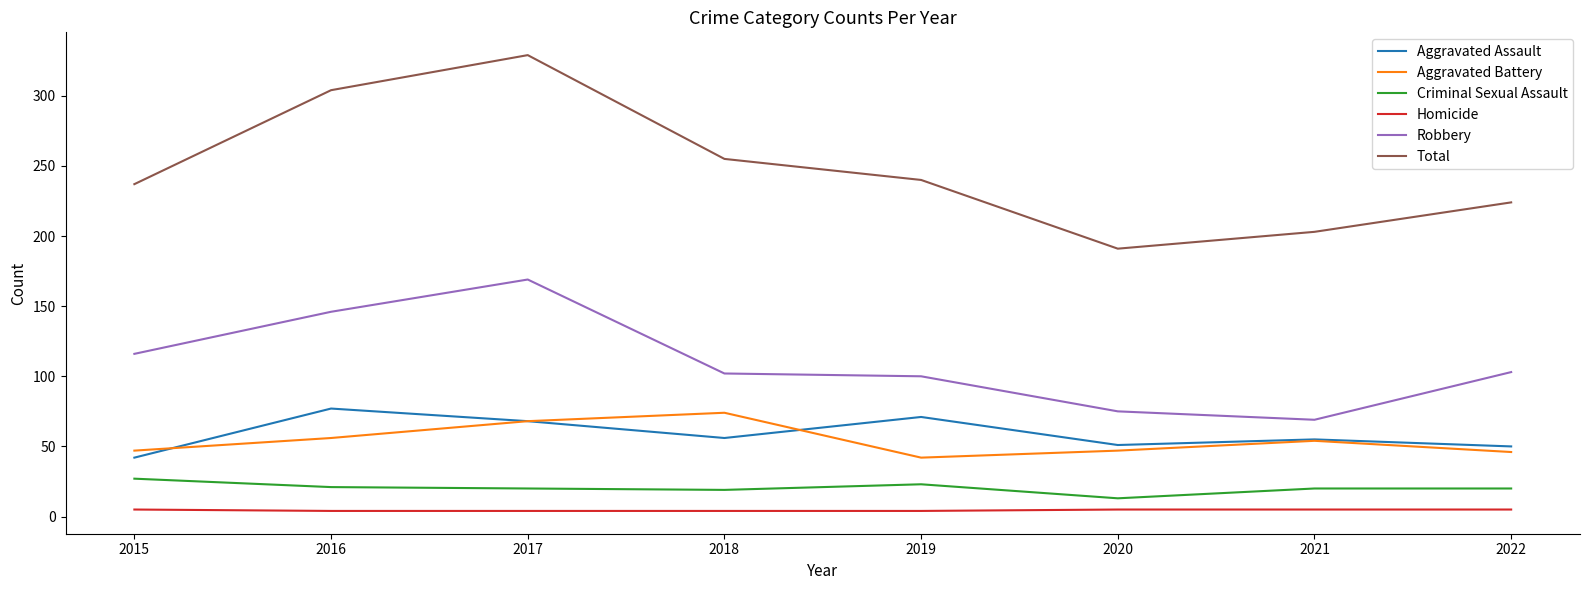

Rank the series at 2018 from highest to lowest value.

Total, Robbery, Aggravated Battery, Aggravated Assault, Criminal Sexual Assault, Homicide